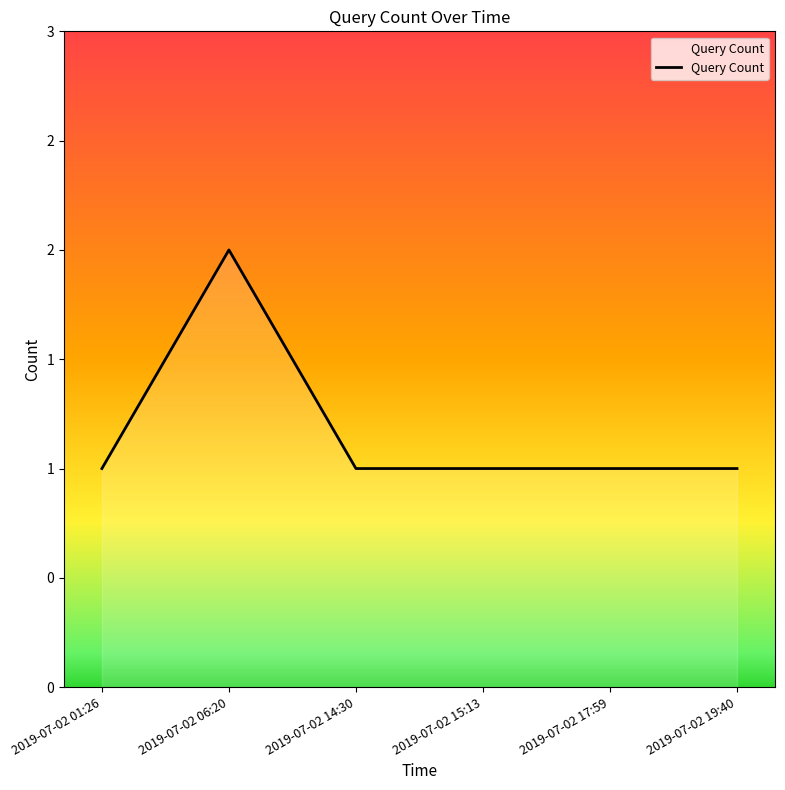

Is this an area chart (filled region under the line)?

Yes